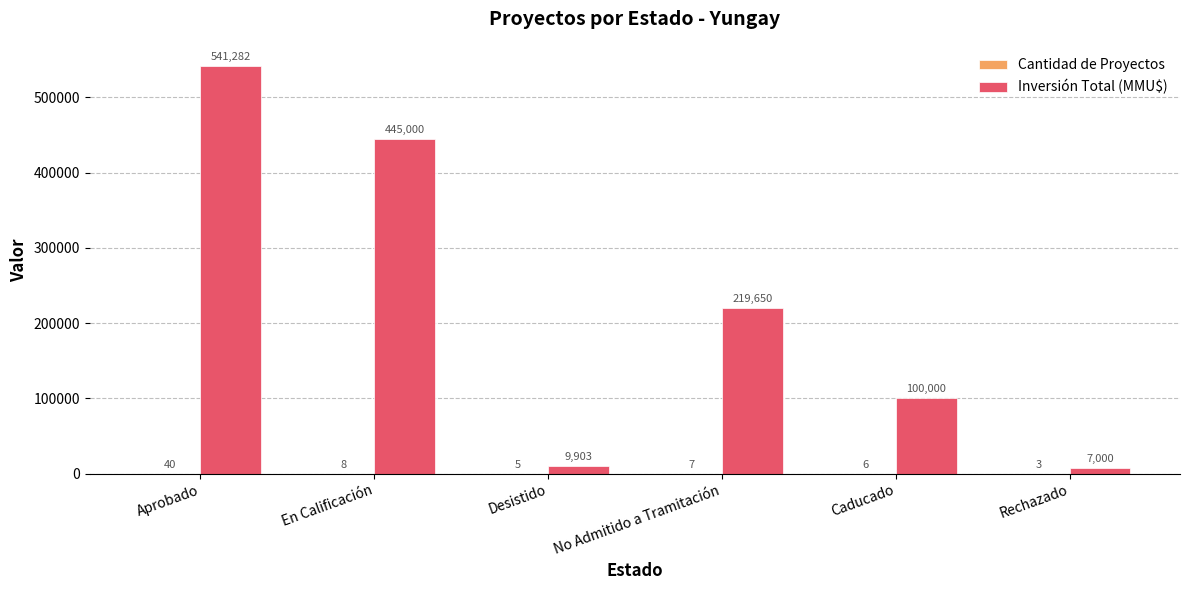

Are the bars grouped side by side (vs. stacked)?

Yes